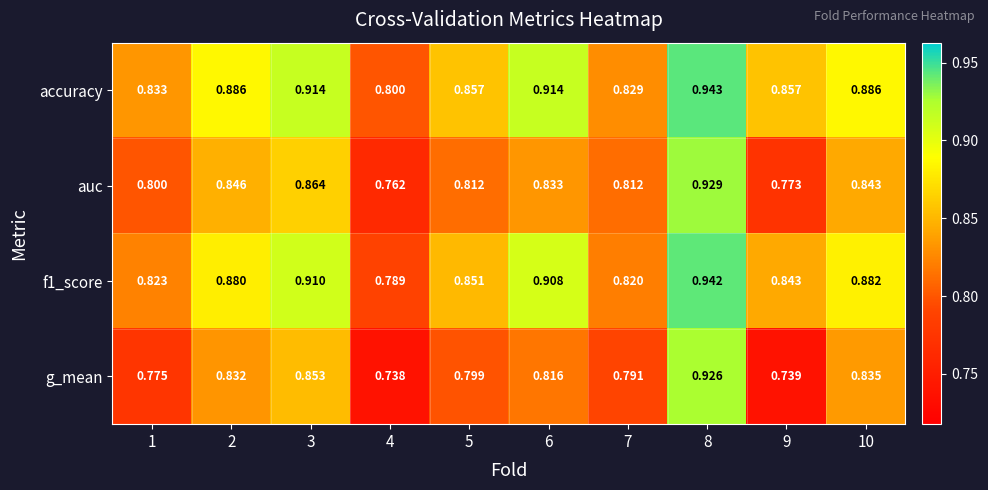

Is the value of accuracy at 8 greater than the value of f1_score at 9?

Yes